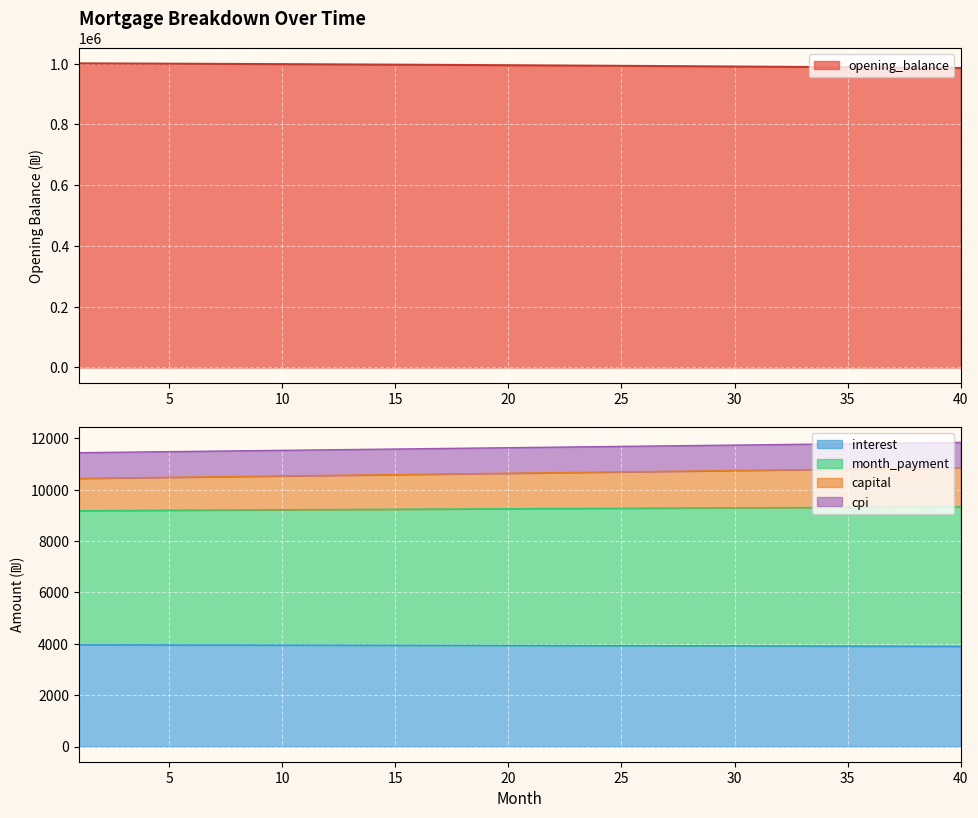

How many series are shown in this chart?

5